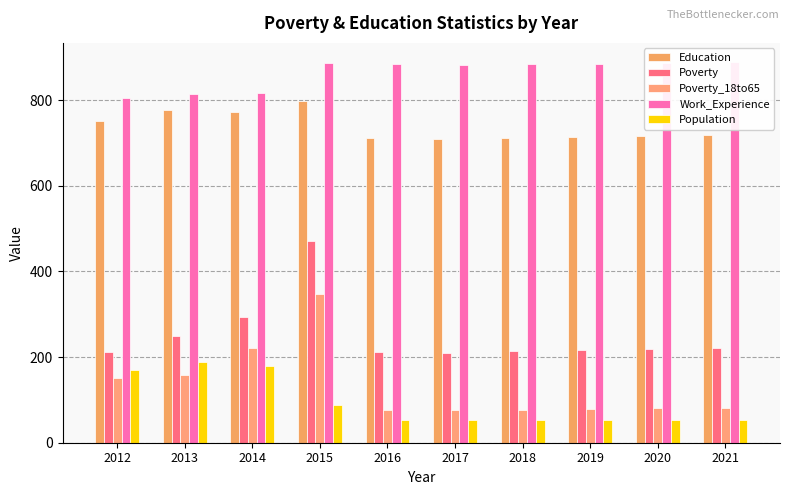

At which label does Population reach its minimum?

2016